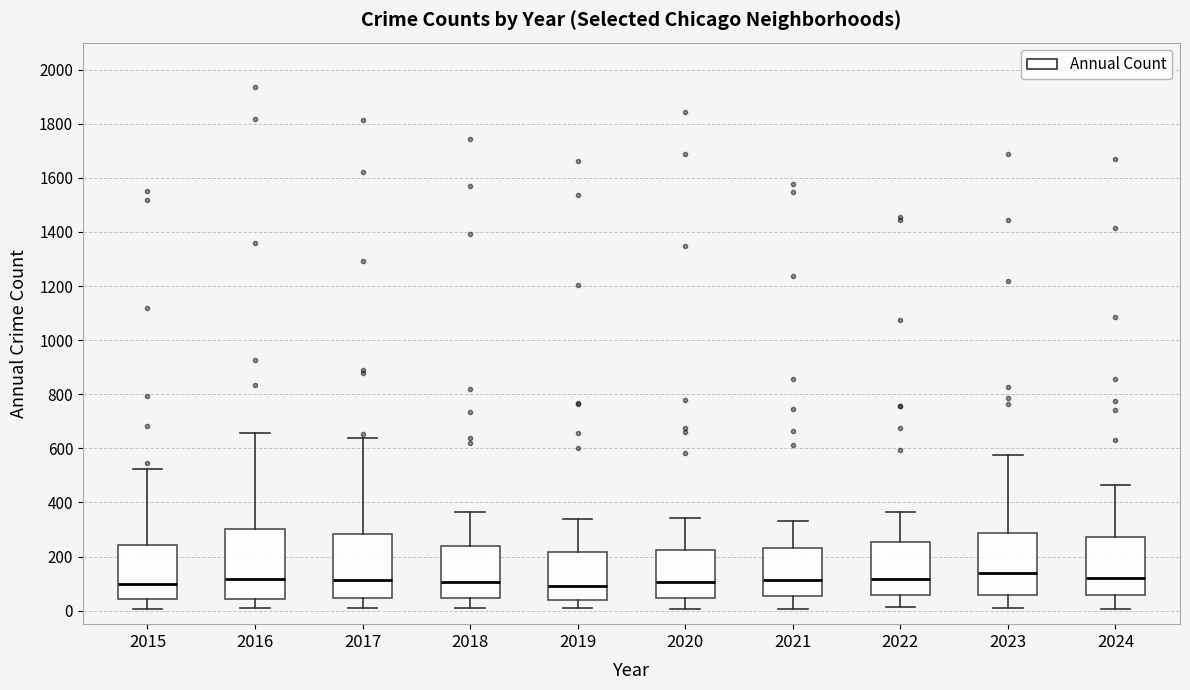

Where does the median line of the box at x = 2019 sit on the y-axis? The values are not printed on the chart, so give them approximately, as read against the axis.

100